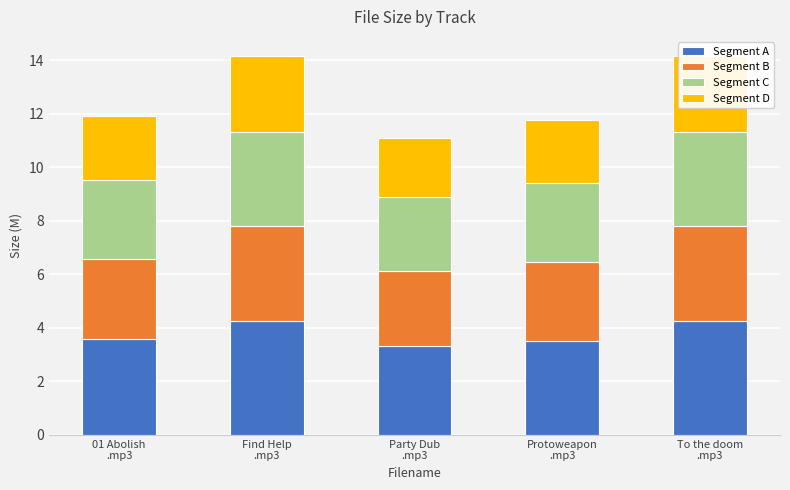

Which series changed the most between 01 Abolish
.mp3 and Protoweapon
.mp3?

Segment A